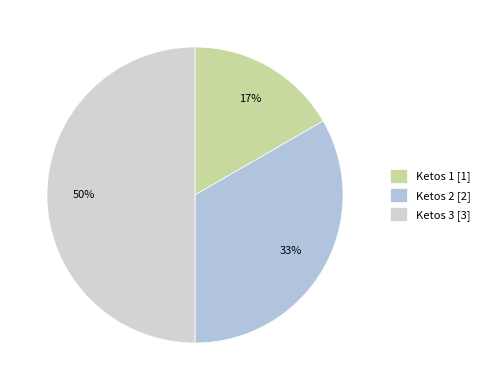

Approximately how many times larger is the value at Ketos 3 compared to Ketos 2?

1.5